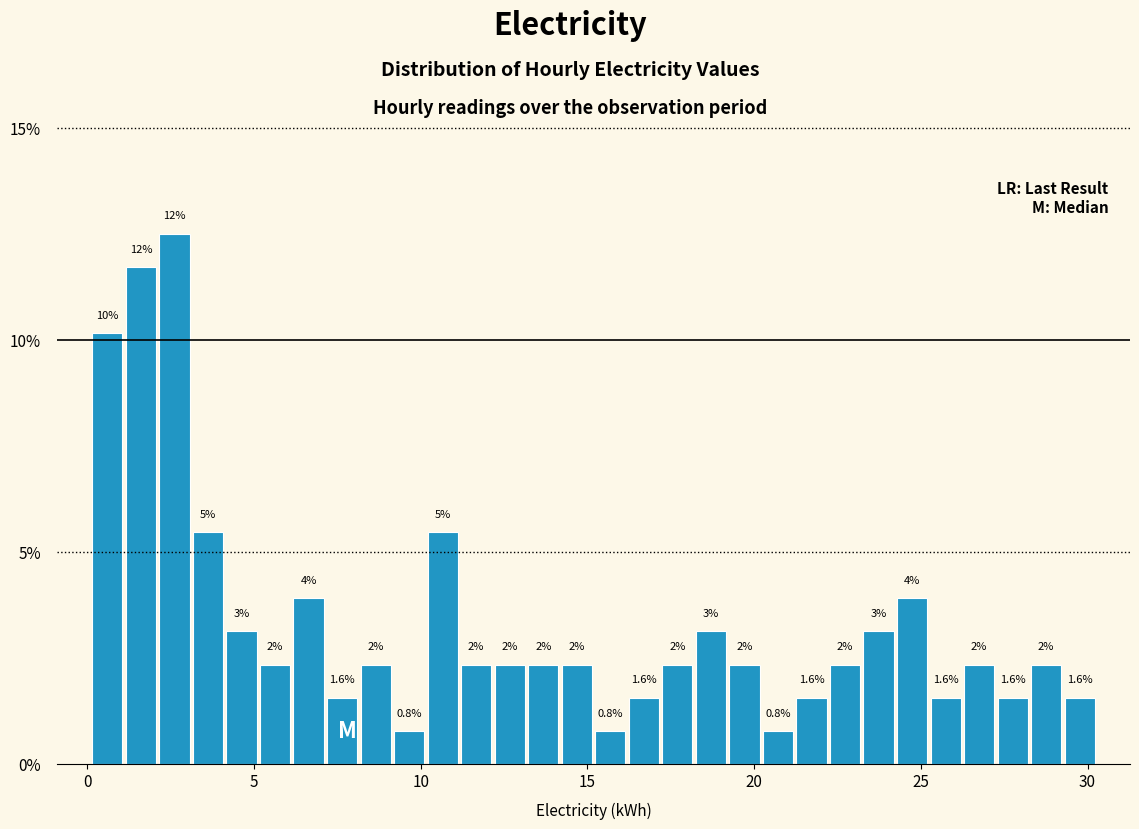

Around what value on the x-axis is the tallest bar? Give the approximate position of its centre, as read against the axis.

2.5